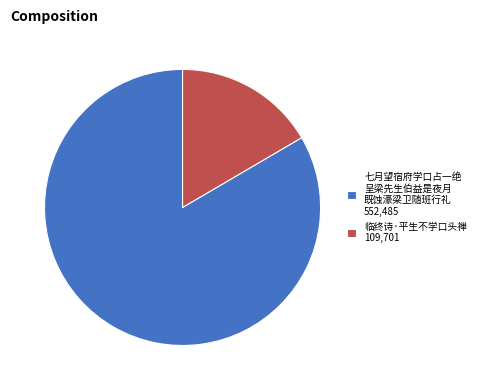

Combined, do 临终诗·平生不学口头禅 109,701 and 七月望宿府学口占一绝 呈梁先生伯益是夜月 既蚀濠梁卫随班行礼 552,485 account for over 50%?

Yes